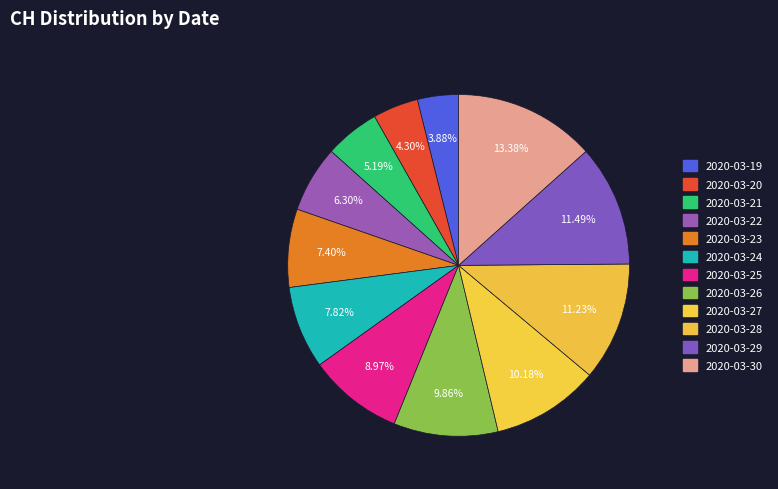

How many segments does this pie chart have?

12